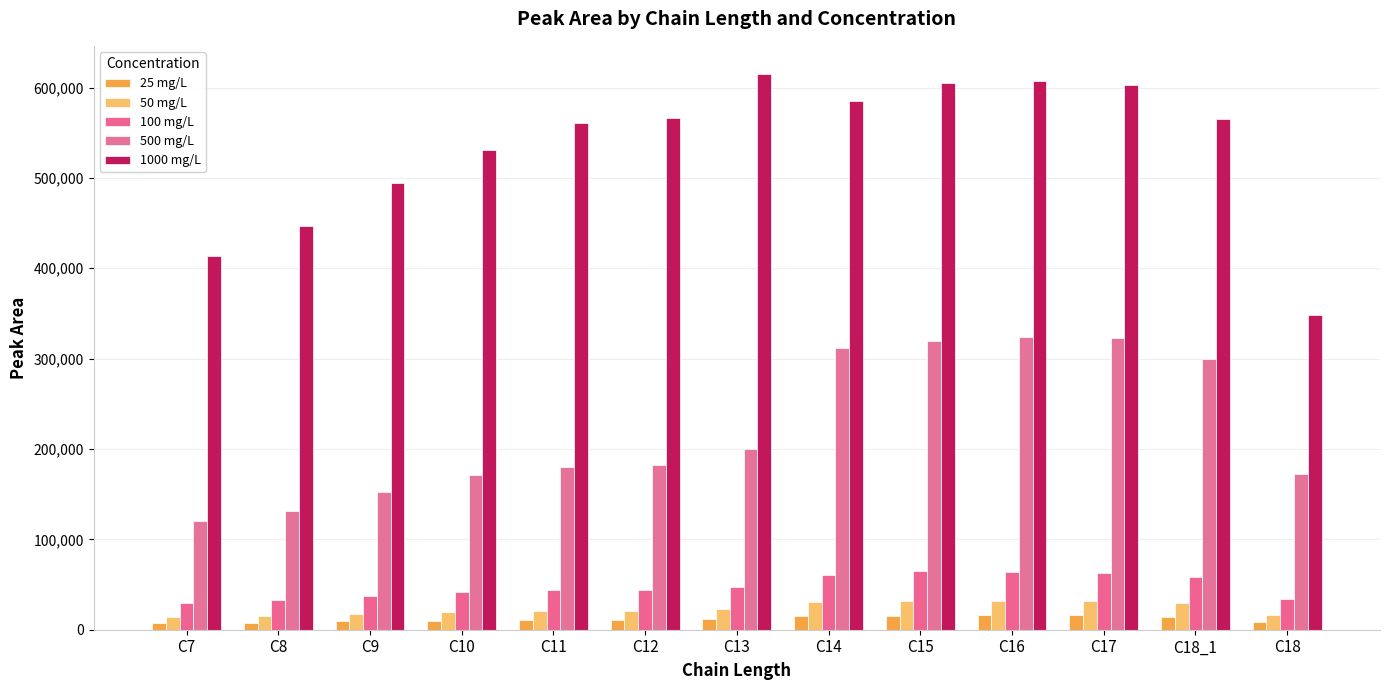

At which category does the chart reach its minimum across all series?

C7